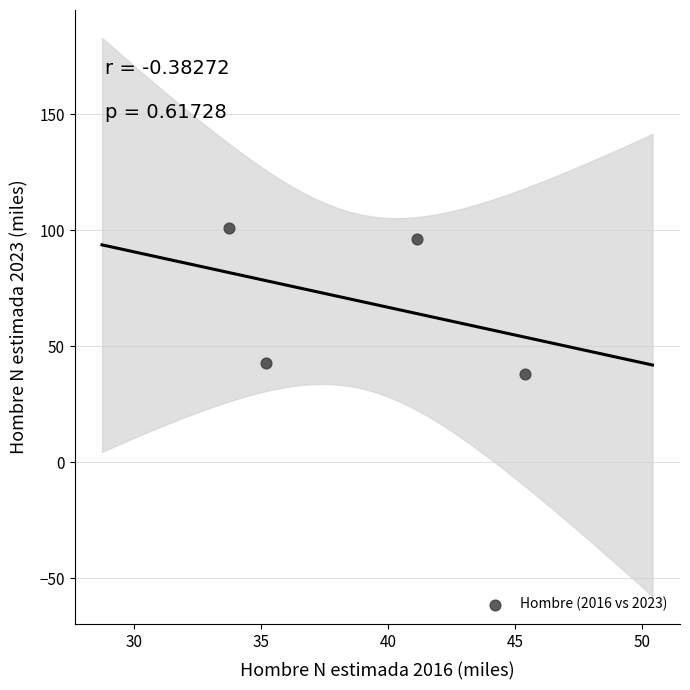

What is the average Y value?

69.6